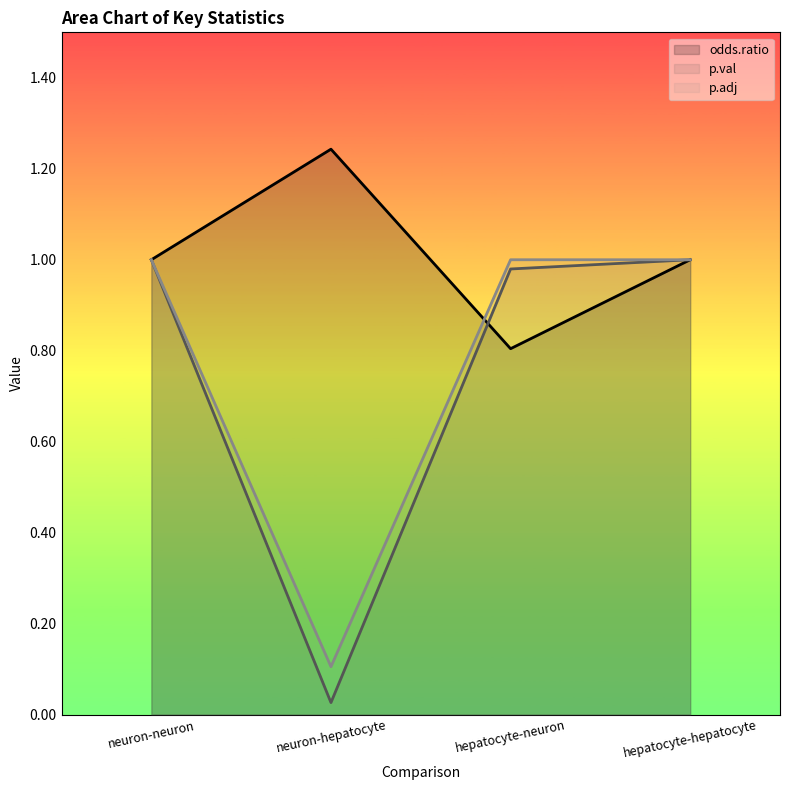

What is the total value across all series at hepatocyte-hepatocyte?

3.0